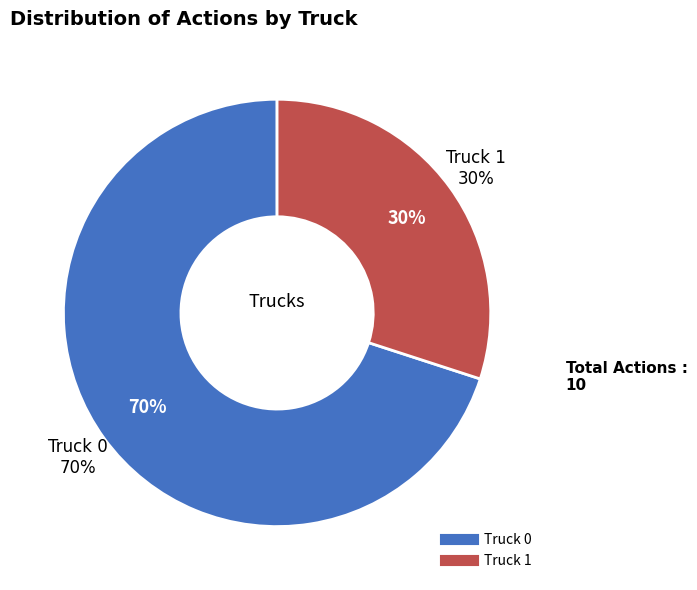

To the nearest percent, what is the combined percentage of Truck 1 and Truck 0?

100%